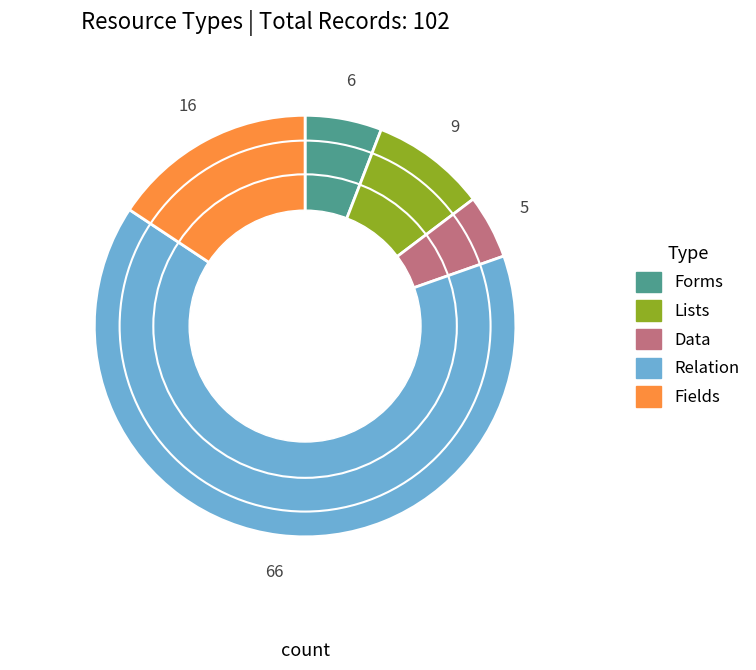

Rank the categories by value from highest to lowest.

Relation, Fields, Lists, Forms, Data